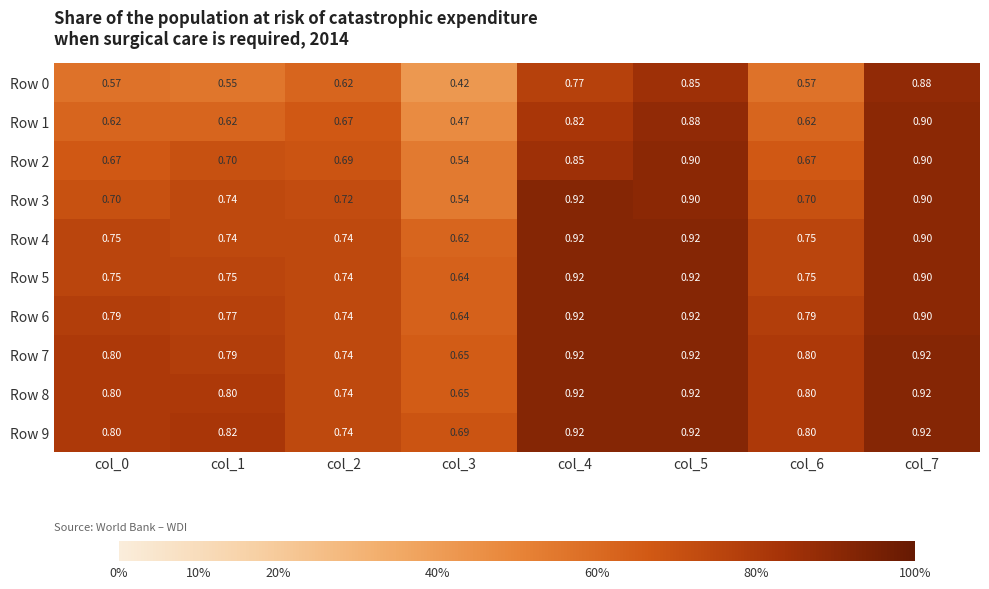

What is the maximum value shown in the chart?

0.9